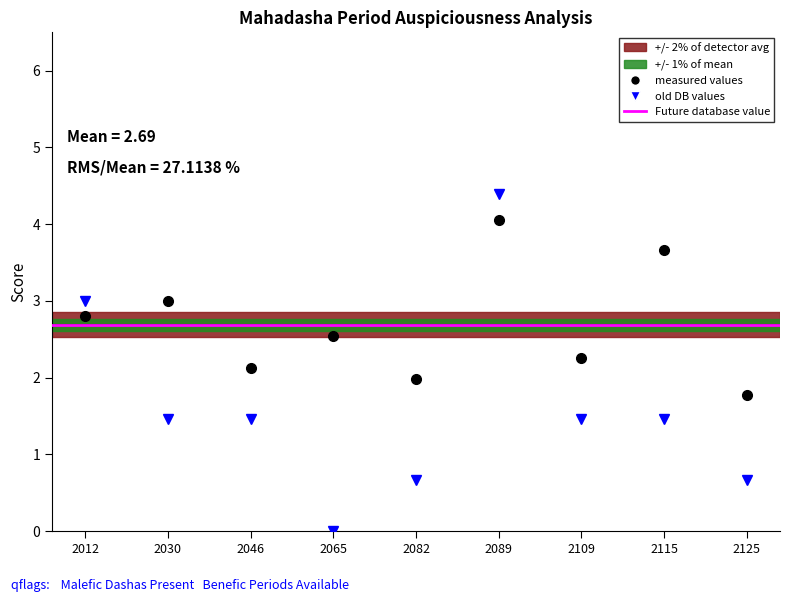

True or false: Auspiciousness_Score and Arishta_Protections intersect in this chart.

False